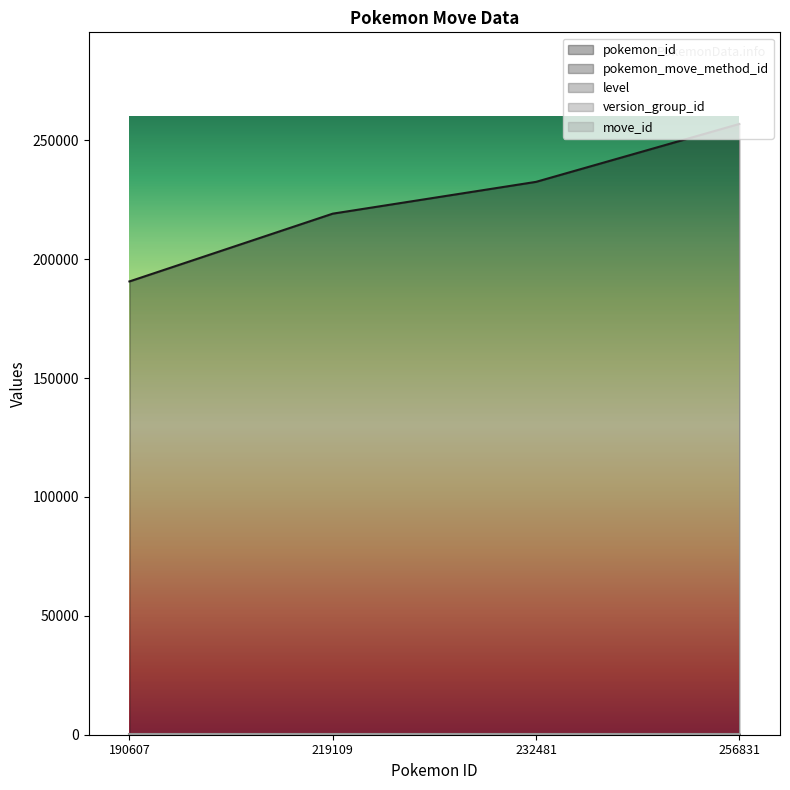

At how many categories does at least one series exceed 243351?

1